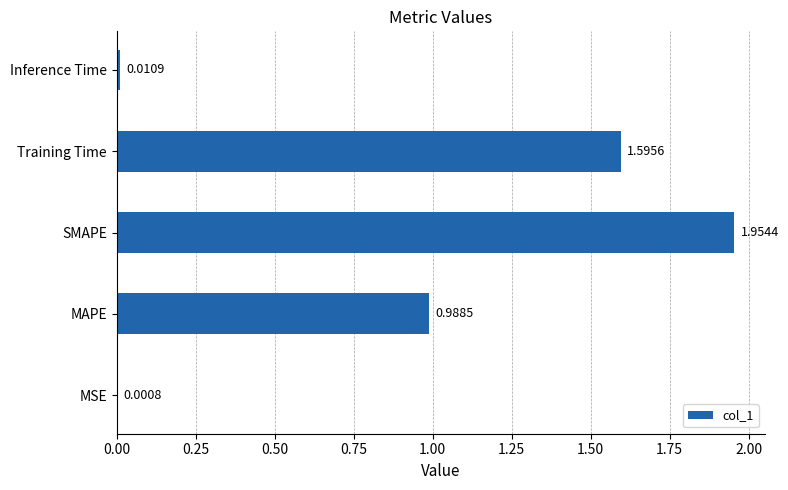

Are the bars horizontal?

Yes